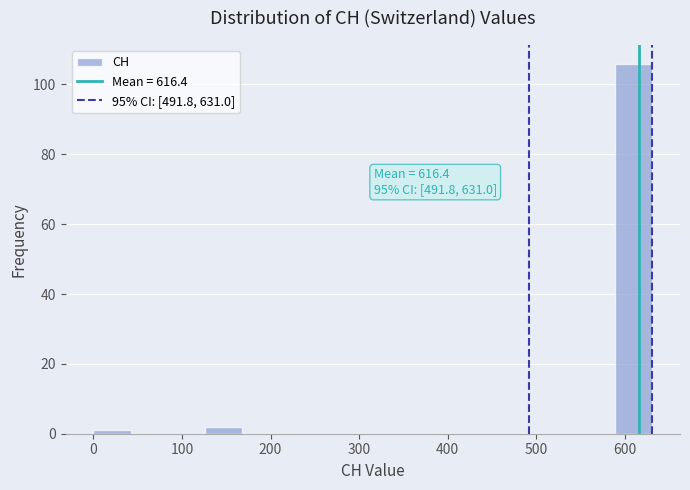

Which range on the x-axis has the tallest bar?

590 to 630